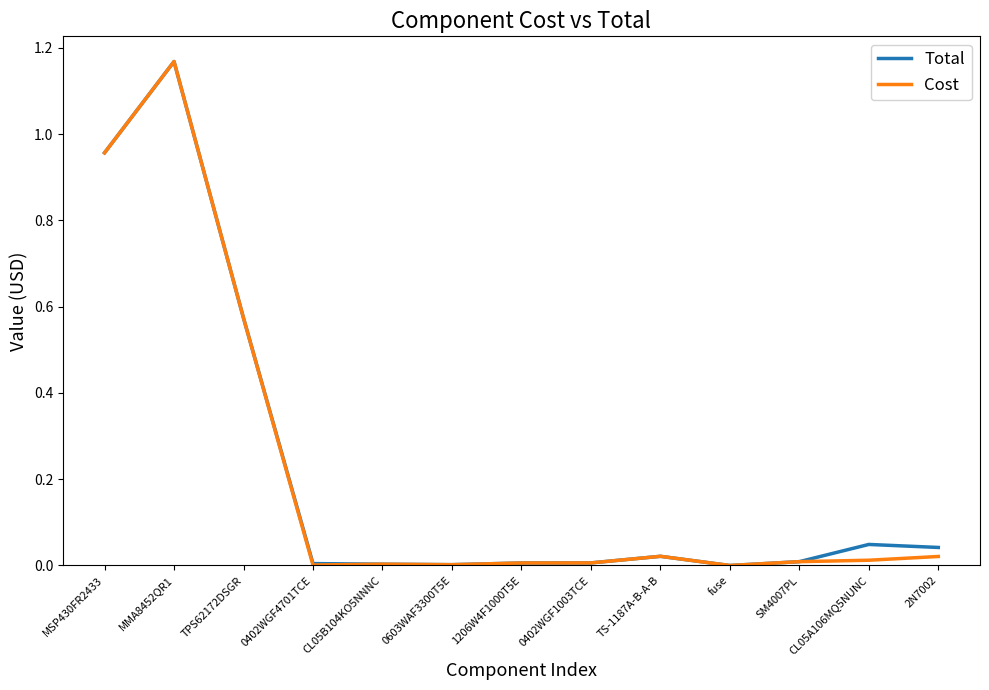

At which label does Cost reach its peak?

MMA8452QR1